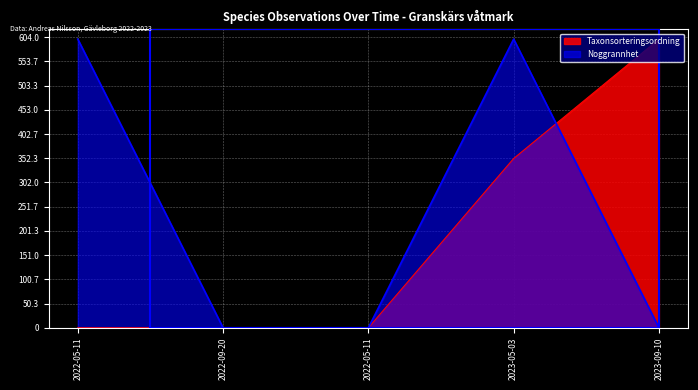

Which series ends up on top after the final intersection of Taxonsorteringsordning and Noggrannhet?

Taxonsorteringsordning